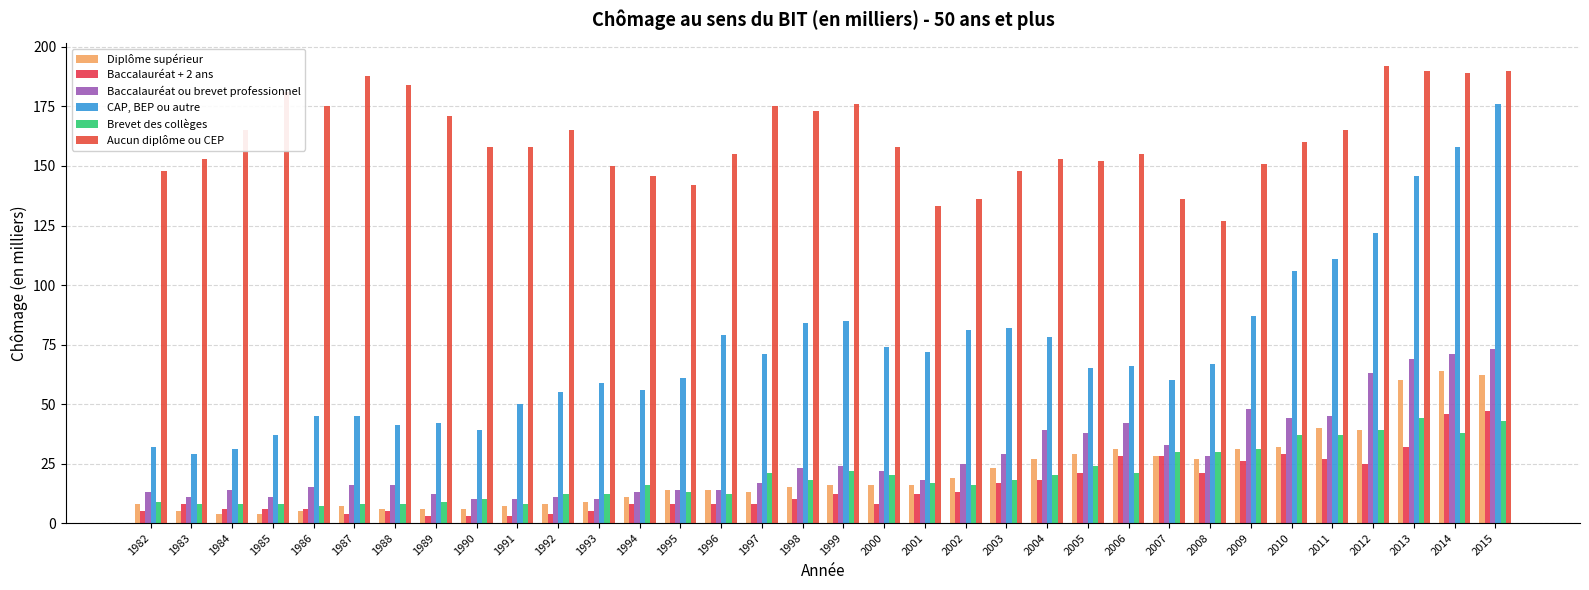

What is the value of the Aucun diplôme ou CEP bar at the 28th from the left?

151